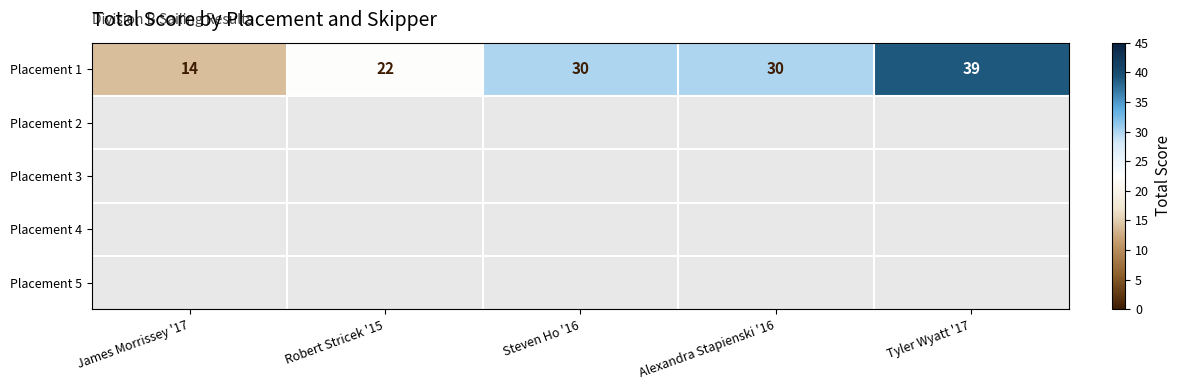

What is the highest value of the Placement 1 series?

39